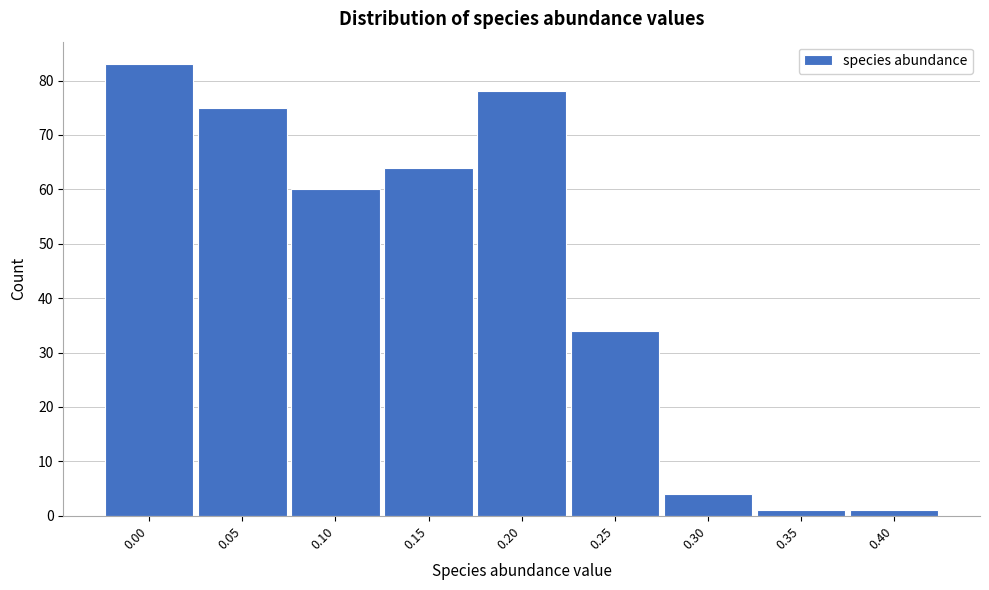

Reading left to right, what are all the values shown in this chart?

83	75	60	64	78	34	4	1	1